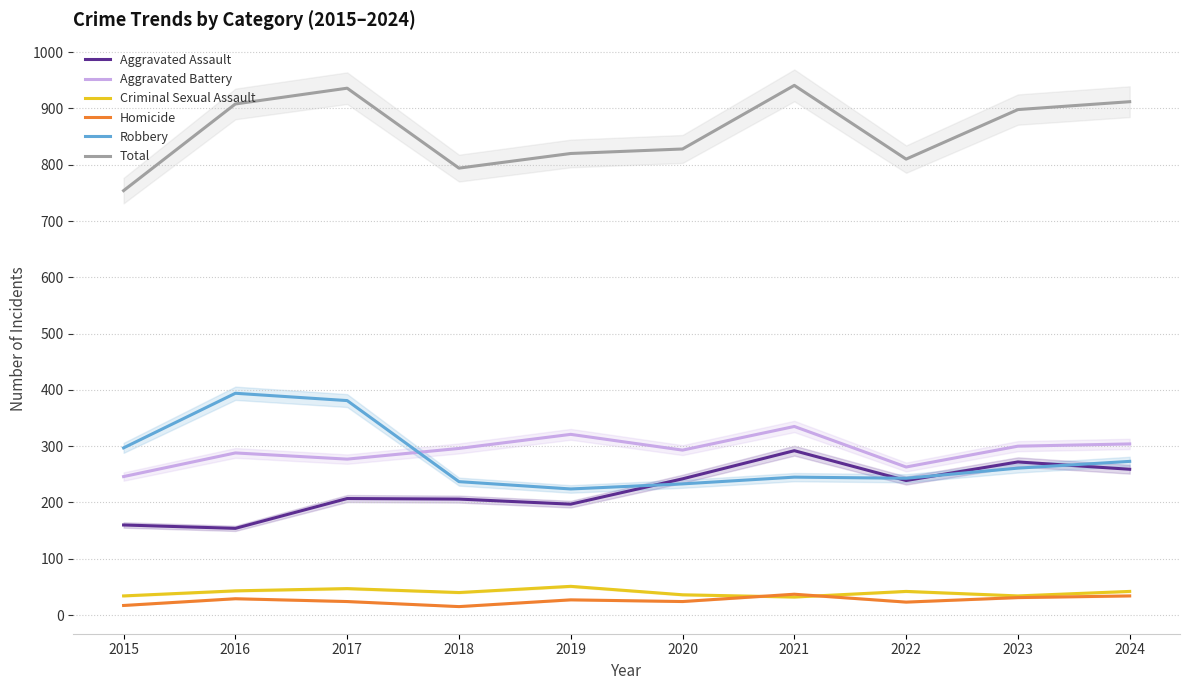

Between 2020 and 2023, which series saw the biggest shift?

Total